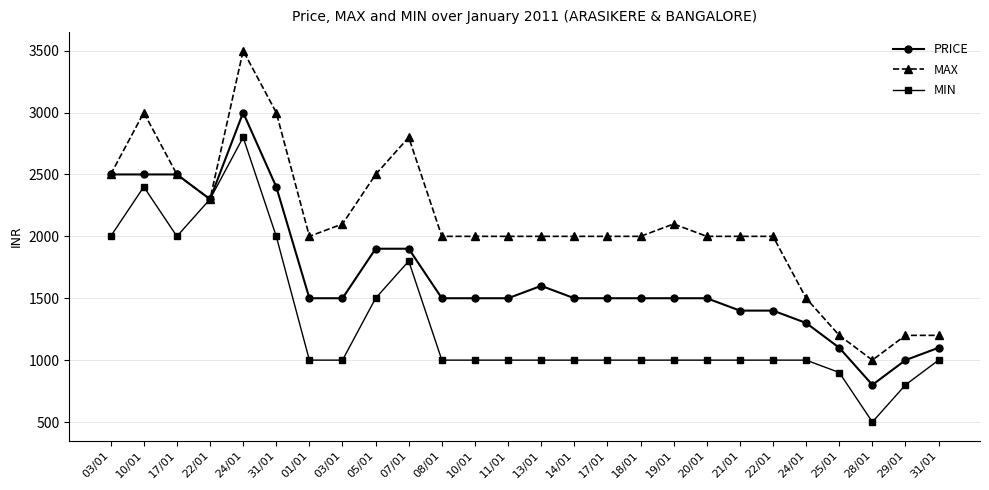

What are all the series names shown in the legend?

PRICE, MAX, MIN